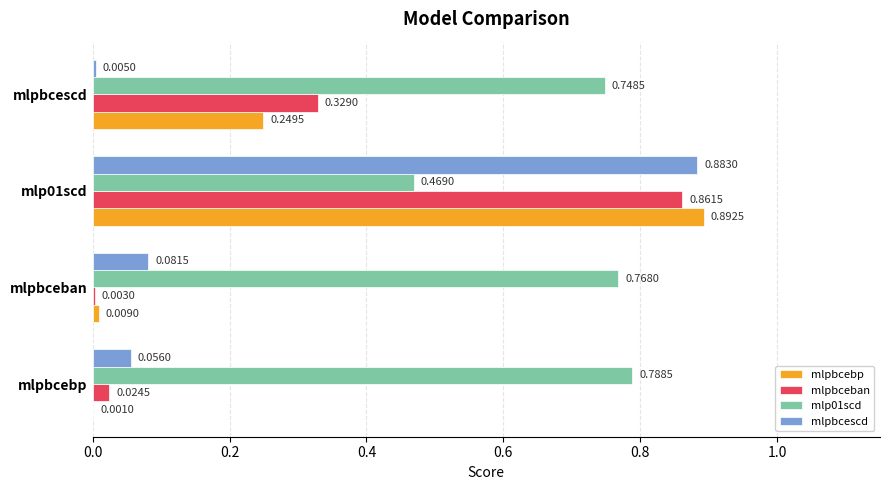

Which series changed the most between mlpbcebp and mlpbceban?

mlpbcescd